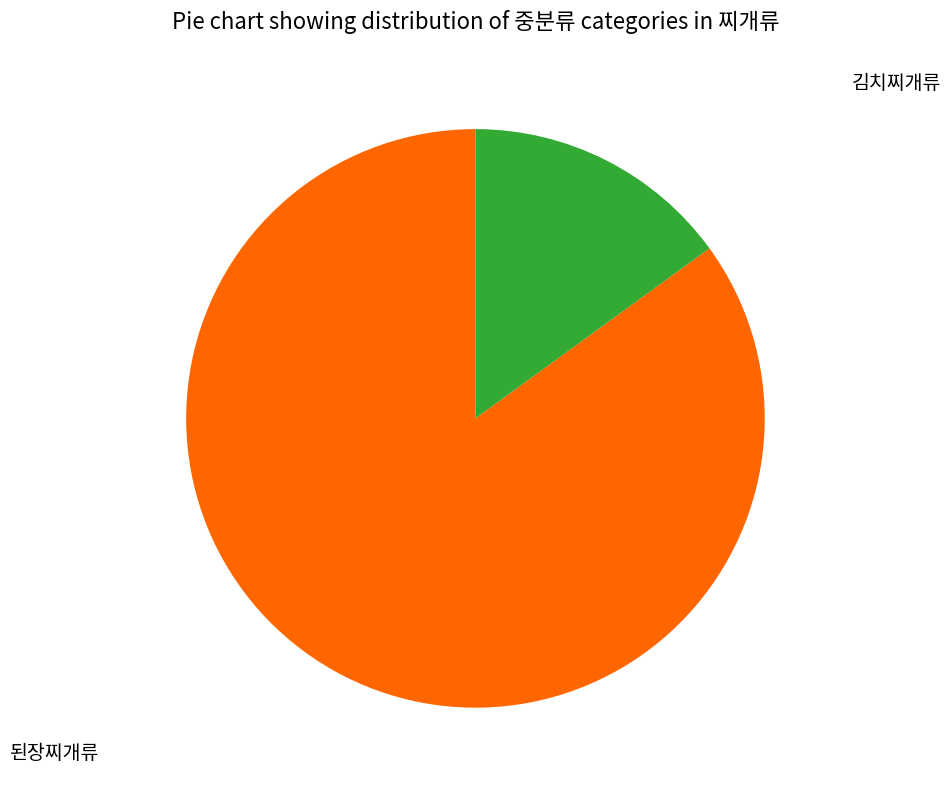

What is the smallest slice in the pie chart?

김치찌개류